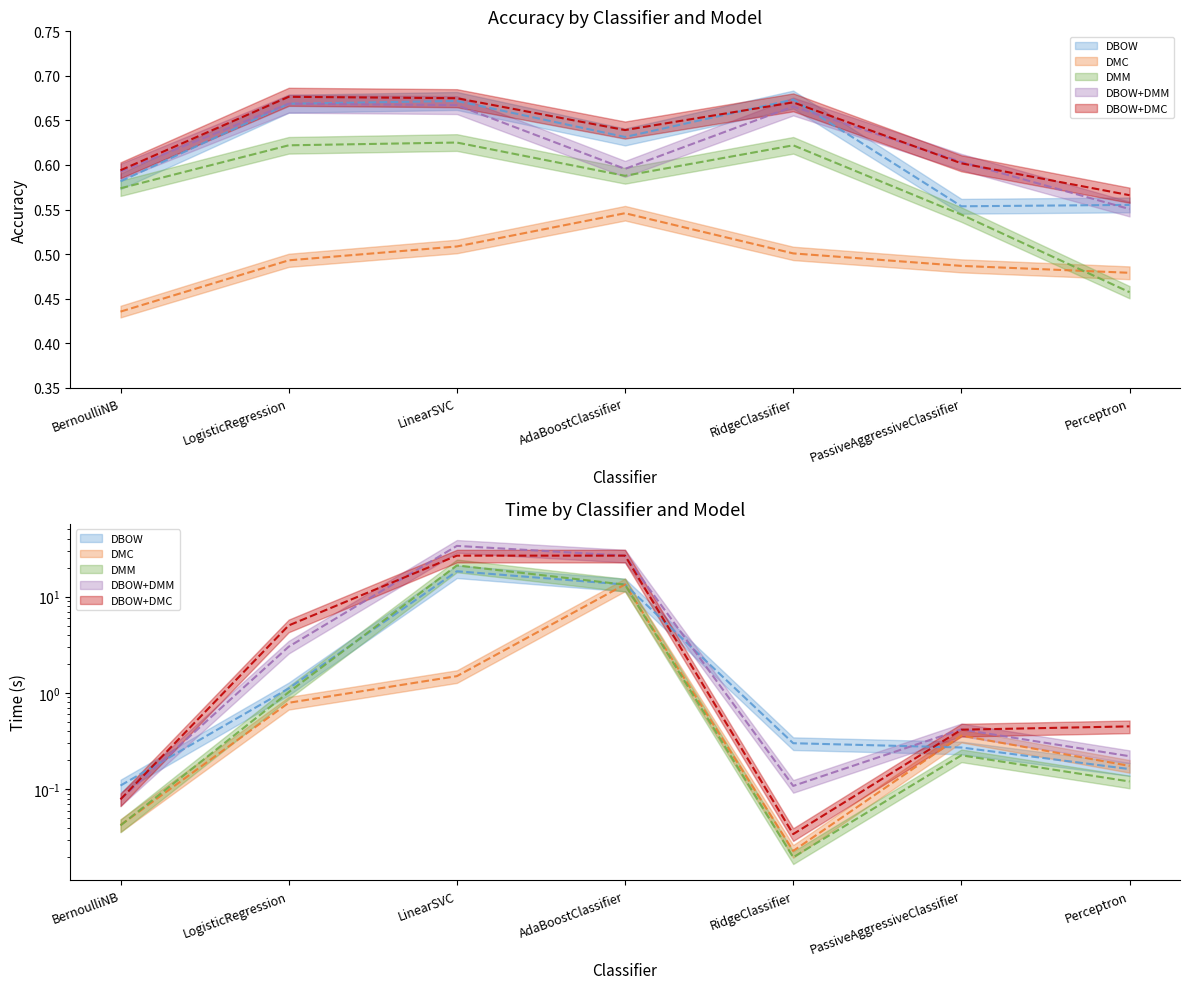

What position from the right is BernoulliNB?

7